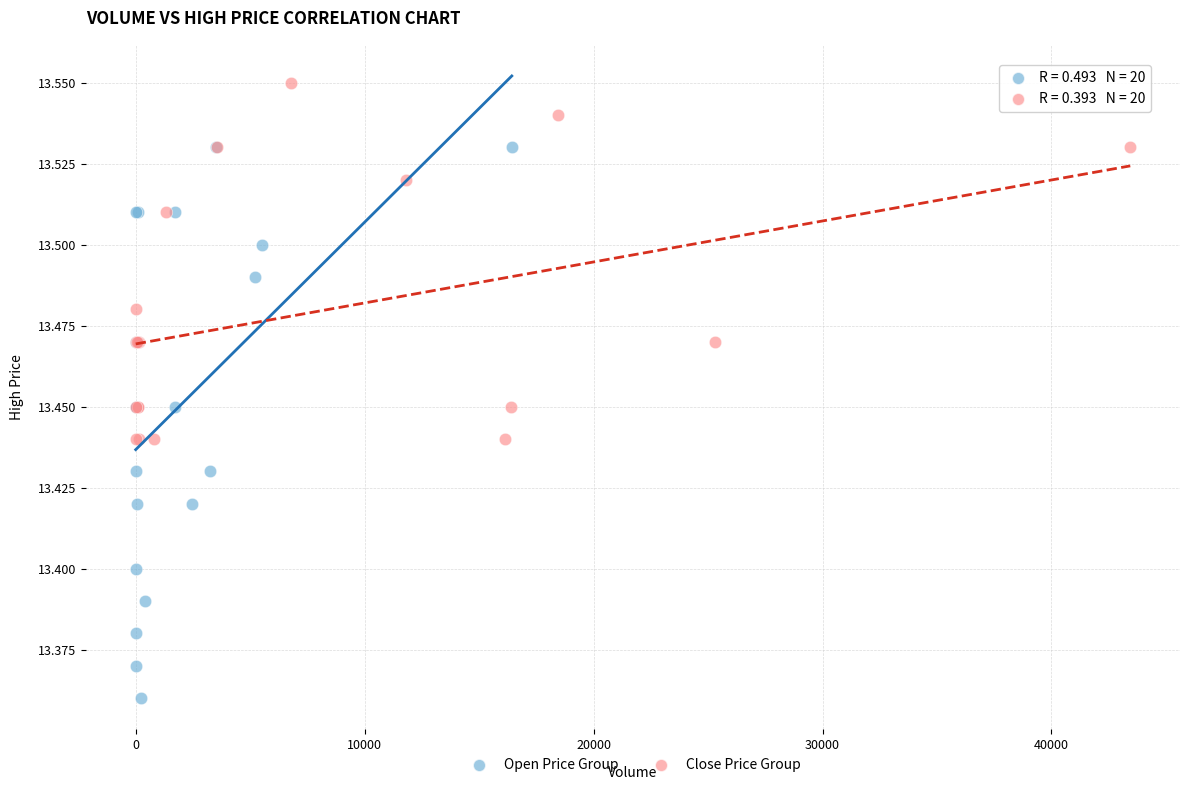

Which series has the widest spread of Y values?

Open Price Group